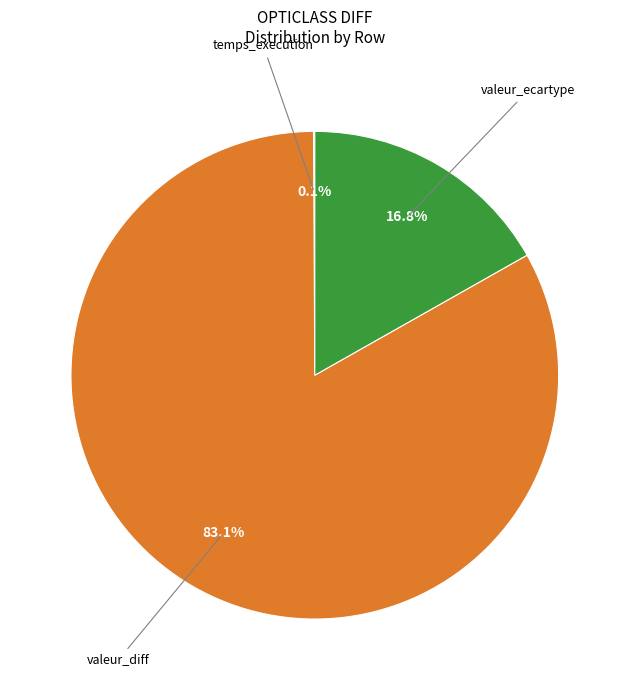

Is there a majority slice in this chart?

Yes